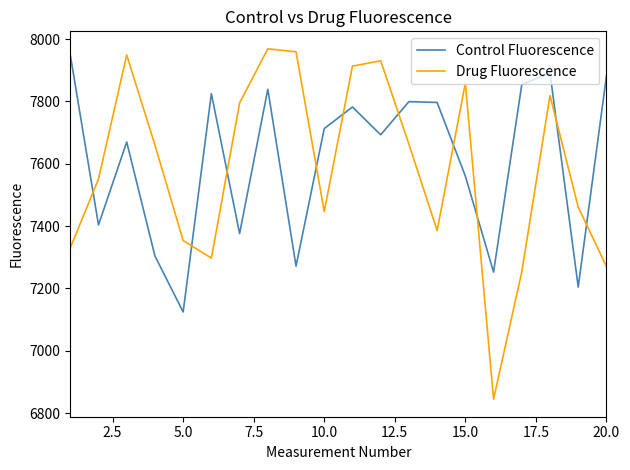

What is the difference between the maximum and second lowest values in the Drug Fluorescence series?

715.6